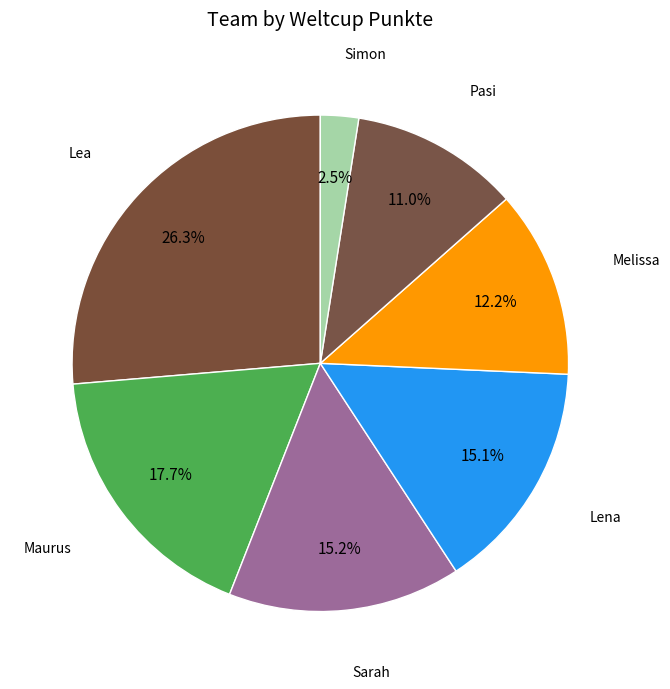

Count the number of slices in the pie.

7